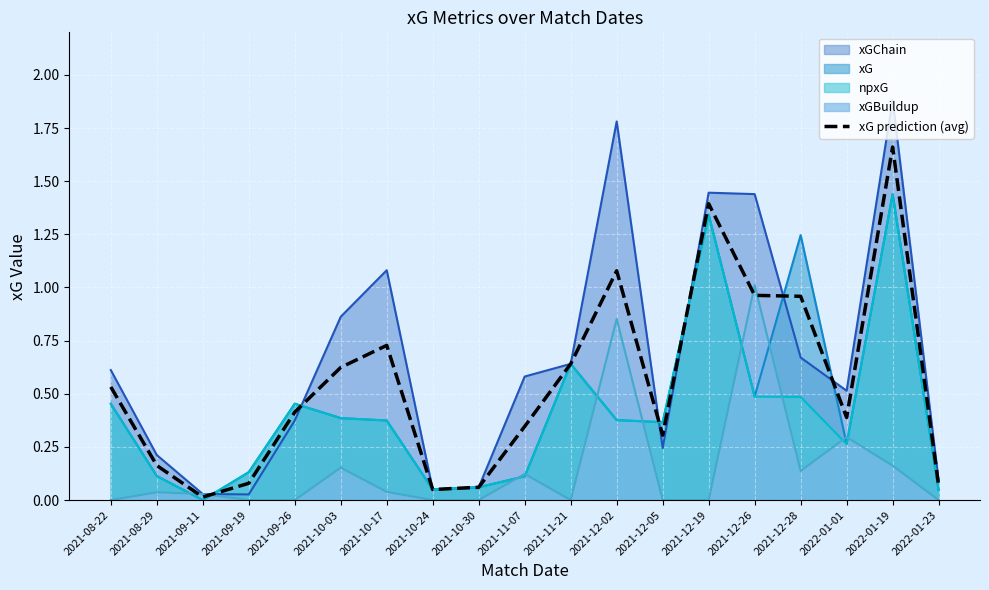

How many points are lower than both their immediate neighbors (excluding endpoints)?

4